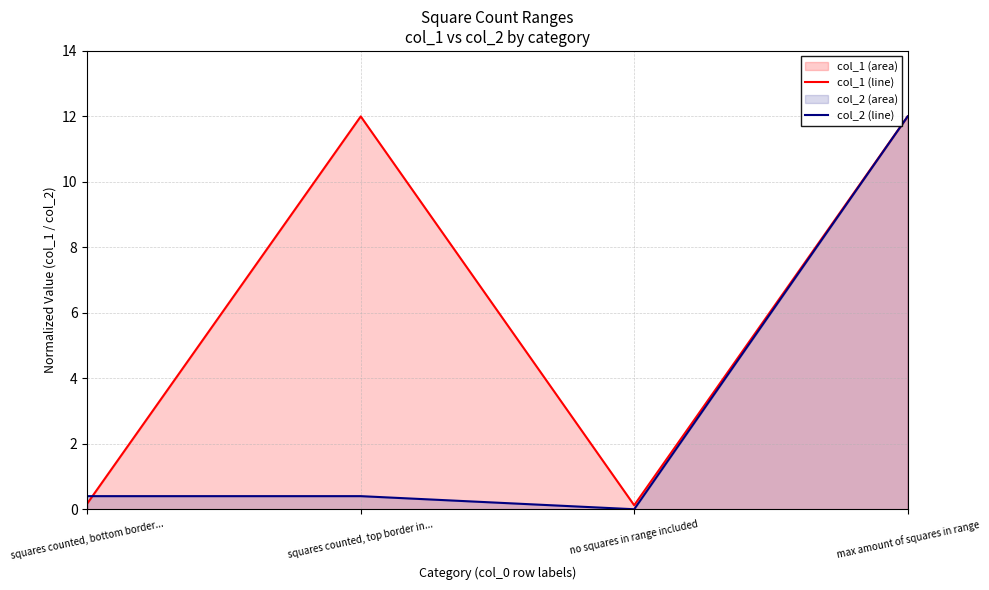

Where do col_2 (line) and col_1 (line) first cross each other?

squares counted, bottom border... and squares counted, top border in...